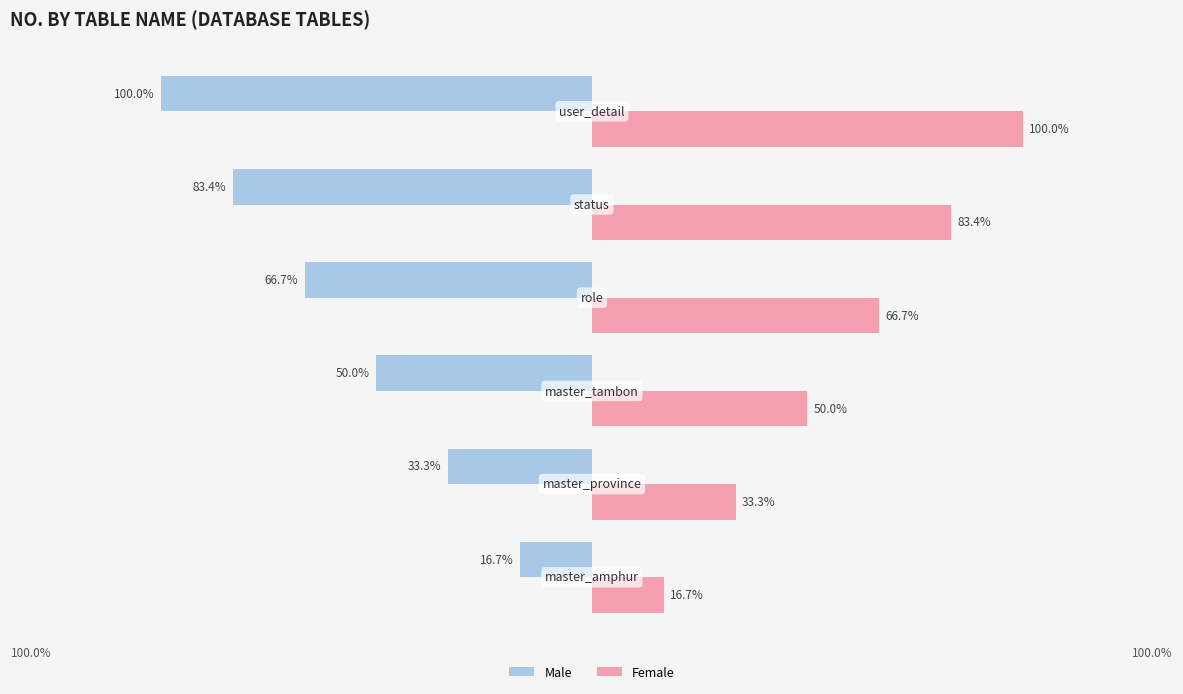

Rank the series by their maximum value, from highest to lowest.

Female, Male